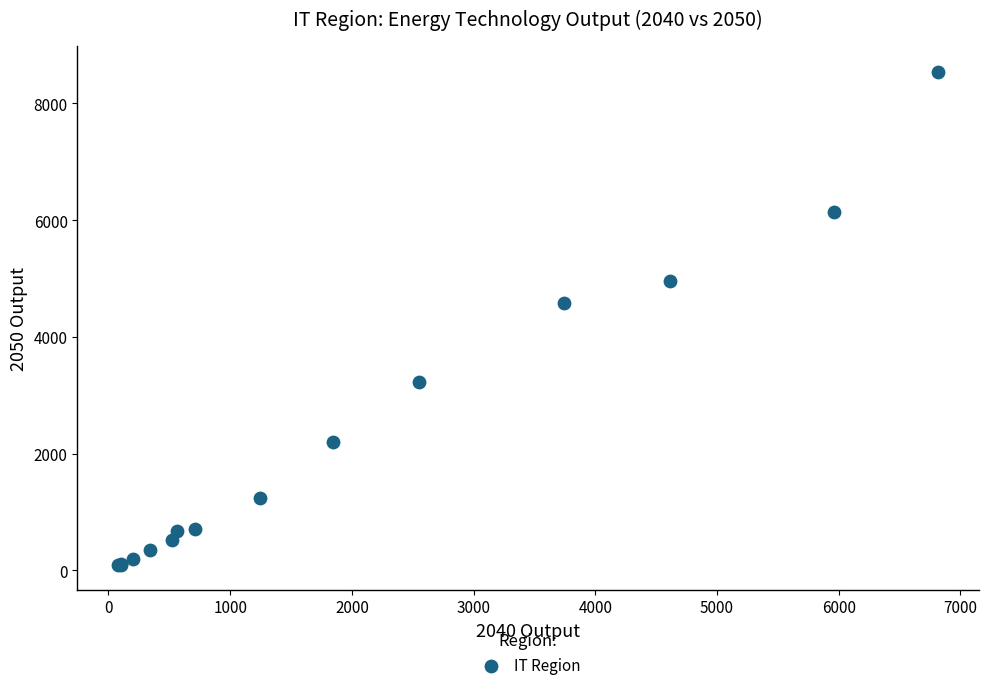

What Y value in the scatter plot is closest to 4316?

4573.5